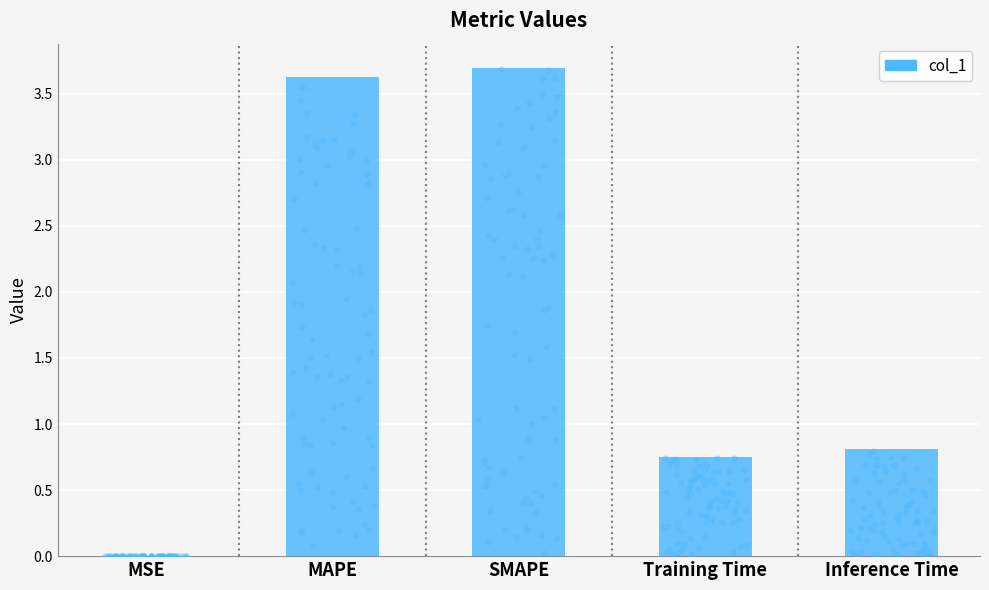

Which has a higher value, MAPE or MSE?

MAPE